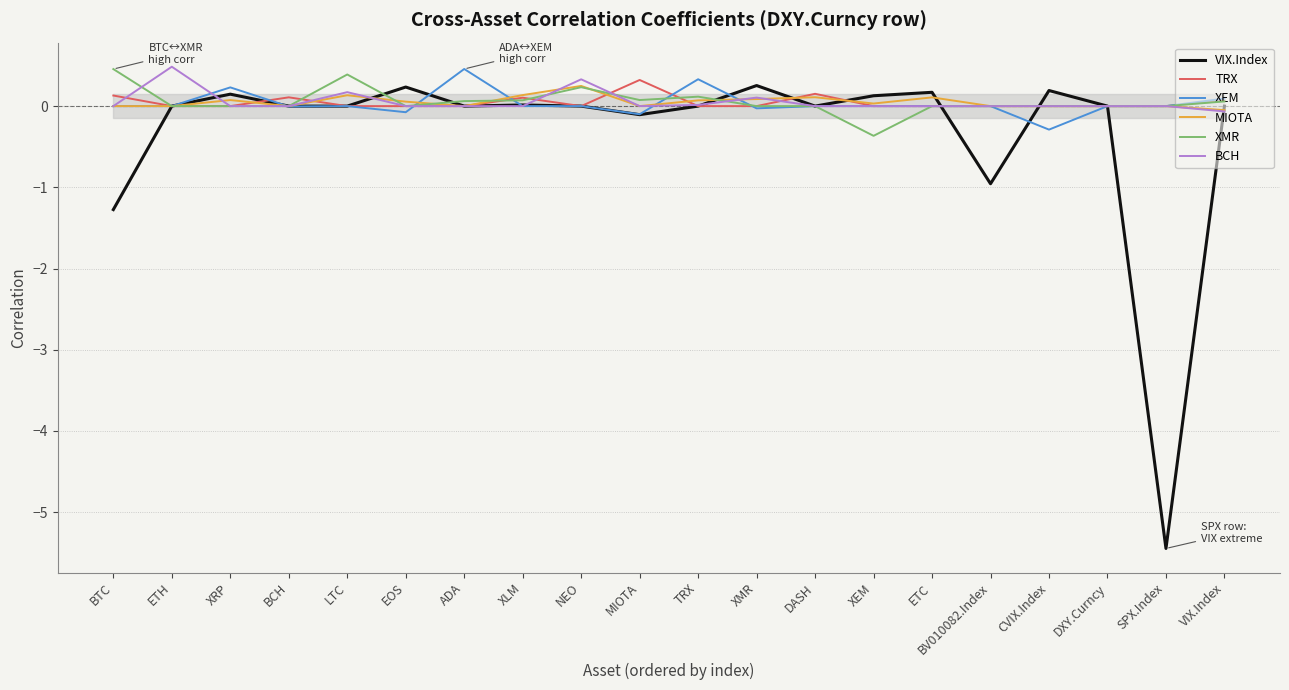

What is the sum of all XEM values?

0.6